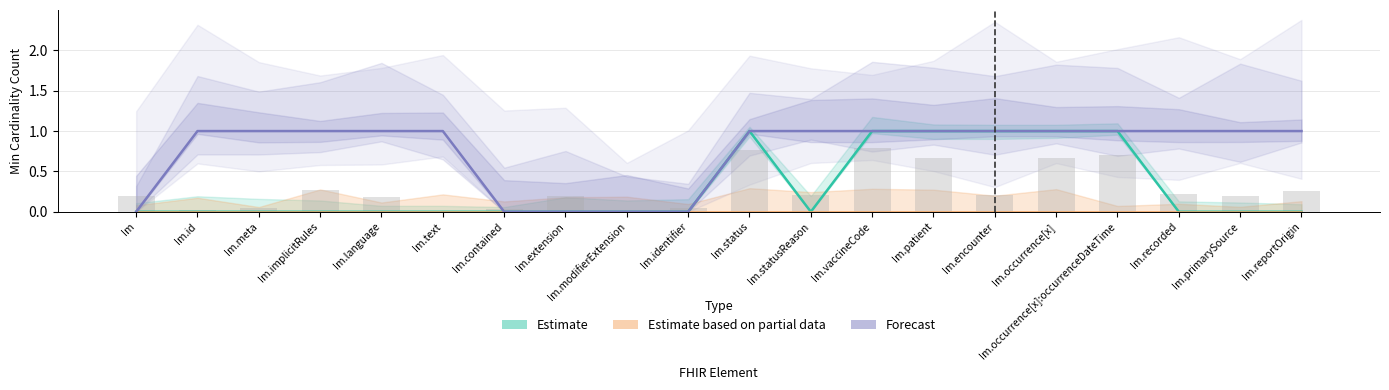

True or false: Estimate has a value of 2 at Im.occurrence[x].

False